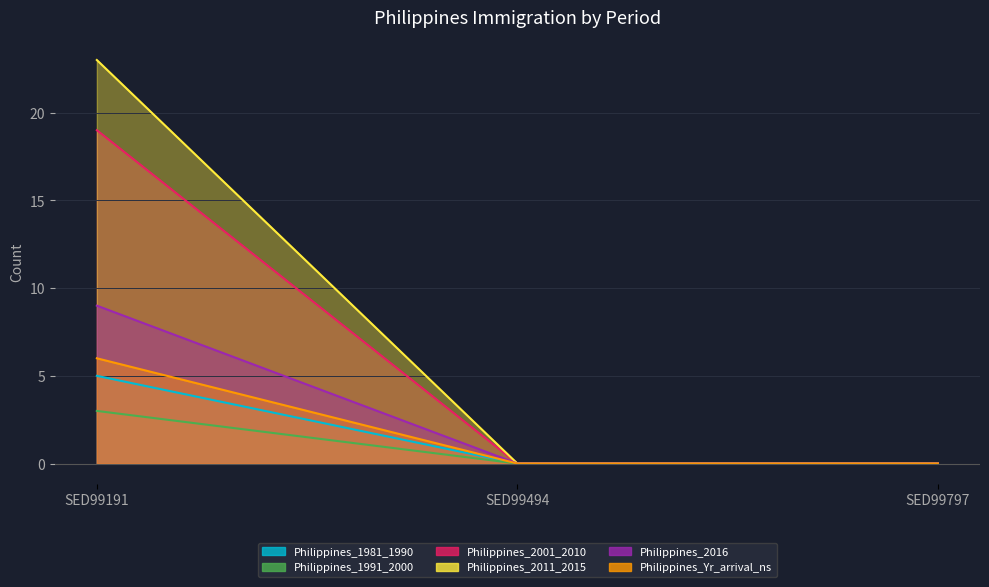

The Philippines_1981_1990 series shows -4 at SED99797. True or false?

False